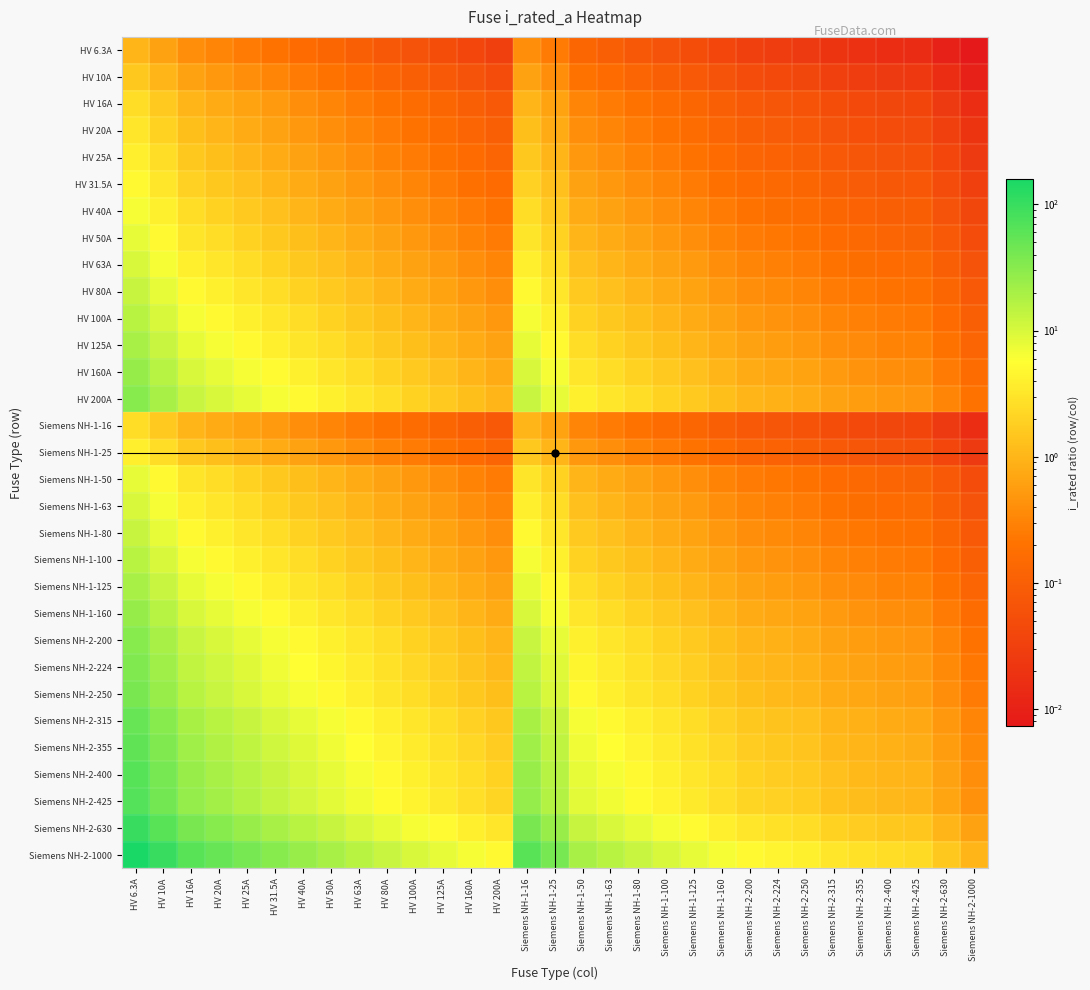

Count the number of data series in this chart.

31